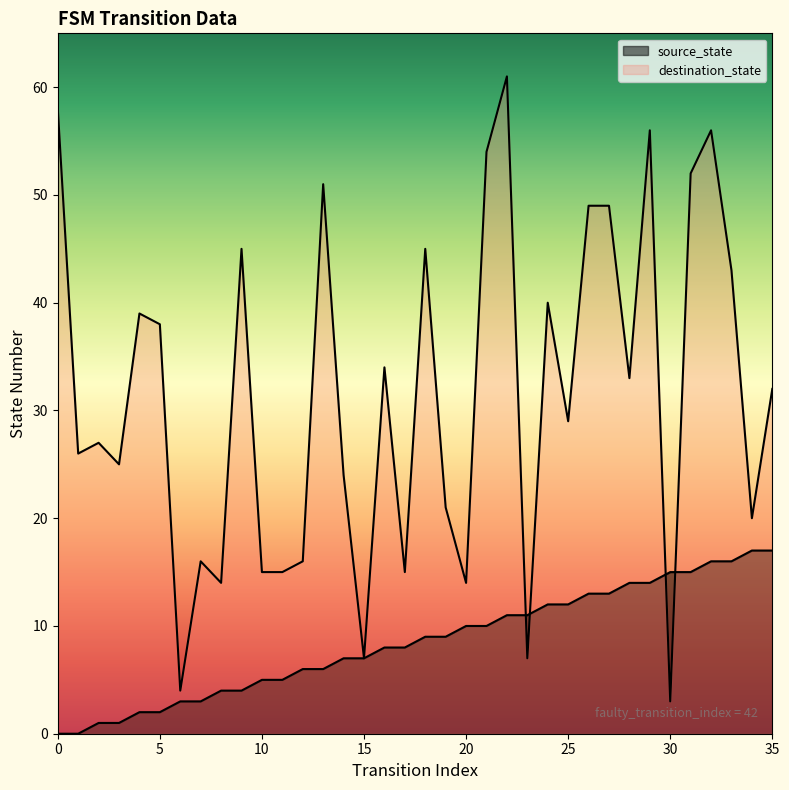

Is the value of destination_state at 11 greater than the value of source_state at 10?

Yes